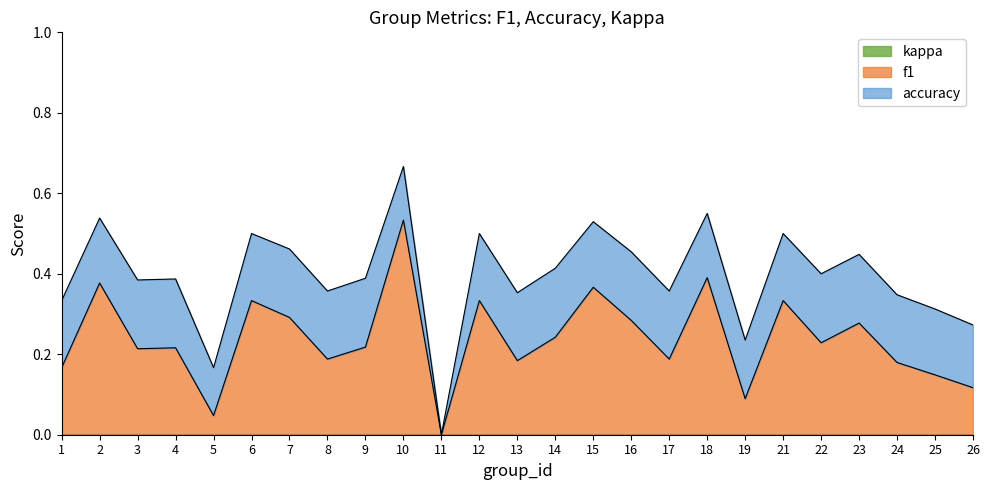

What is the highest value of the accuracy series?

0.7